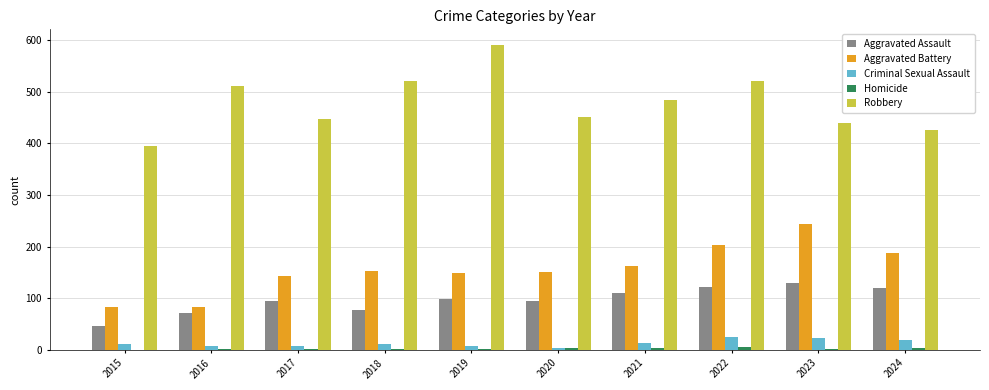

What is the sum of all Robbery values?

4781